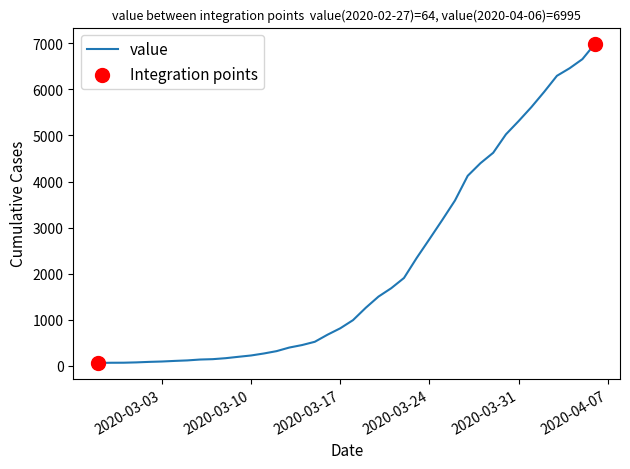

What is the greatest value displayed?

6995